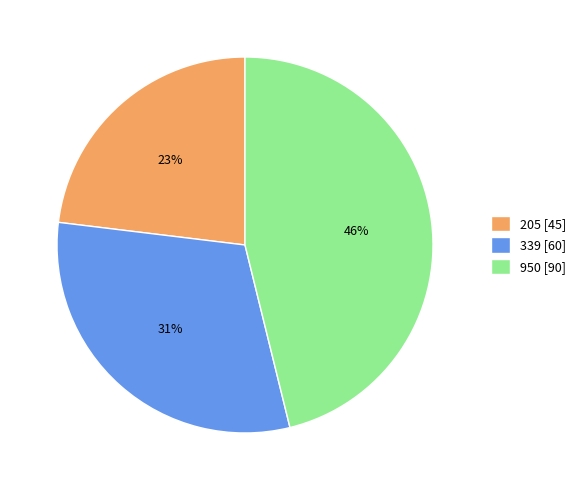

Does 205 account for over 50% of the chart?

No